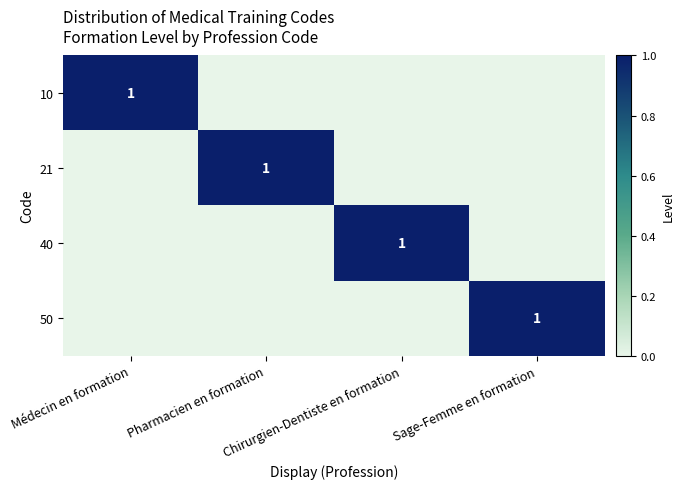

What is the sum of all 10 values?

1